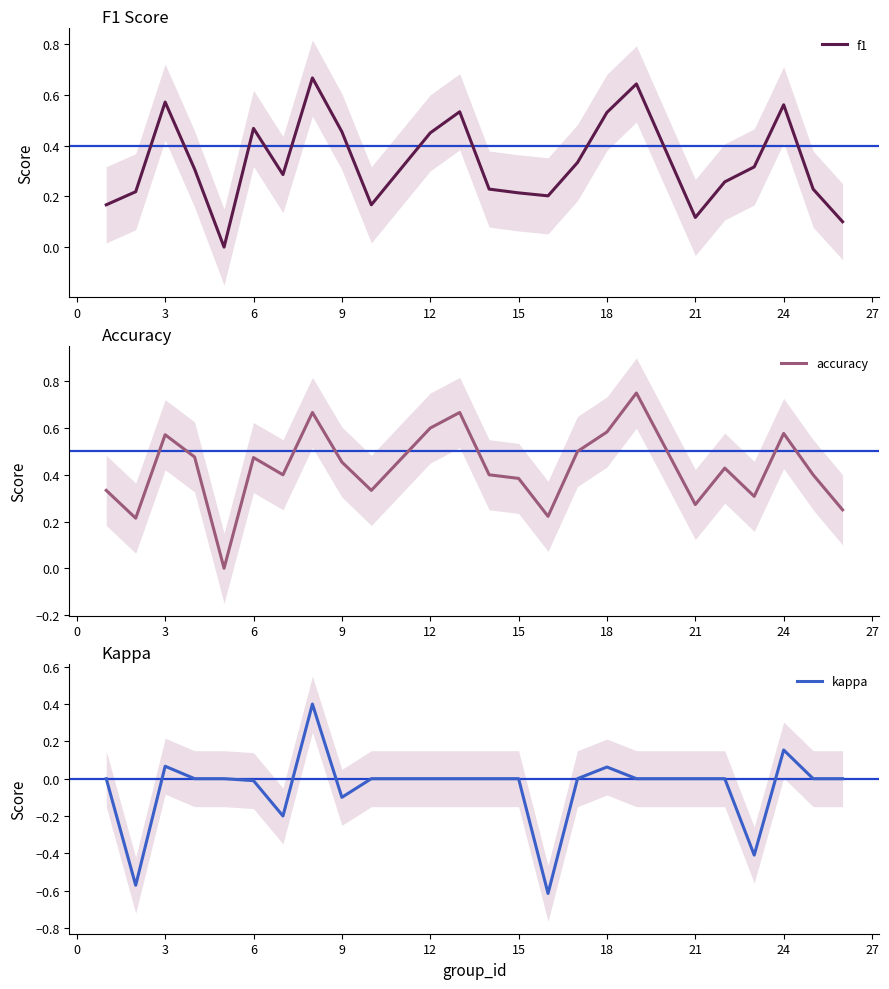

In accuracy, how many points are lower than both neighbors (excluding endpoints)?

7